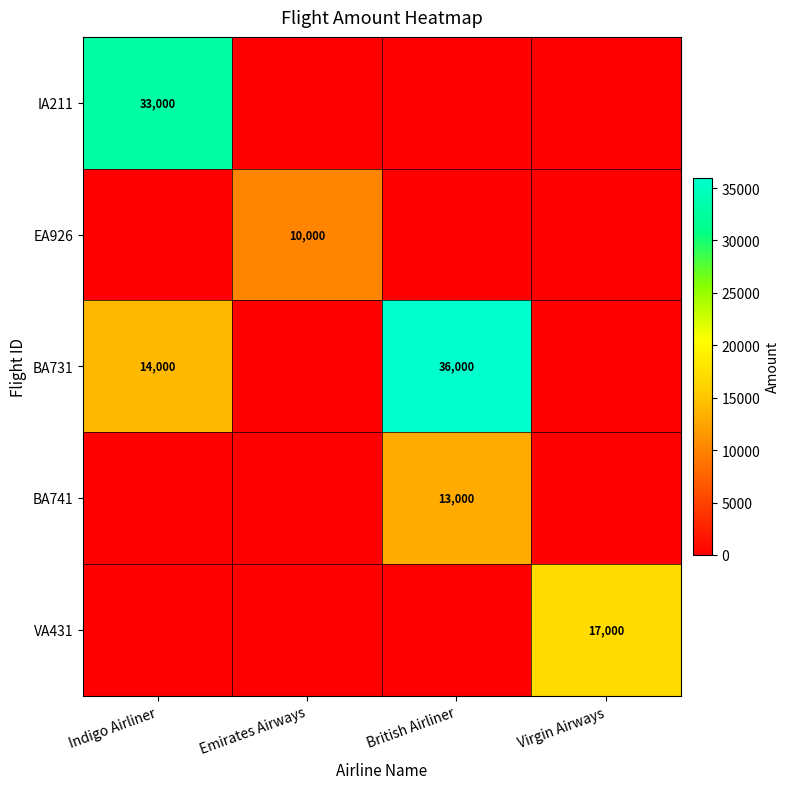

Which has a higher value, Indigo Airliner or Emirates Airways?

Indigo Airliner